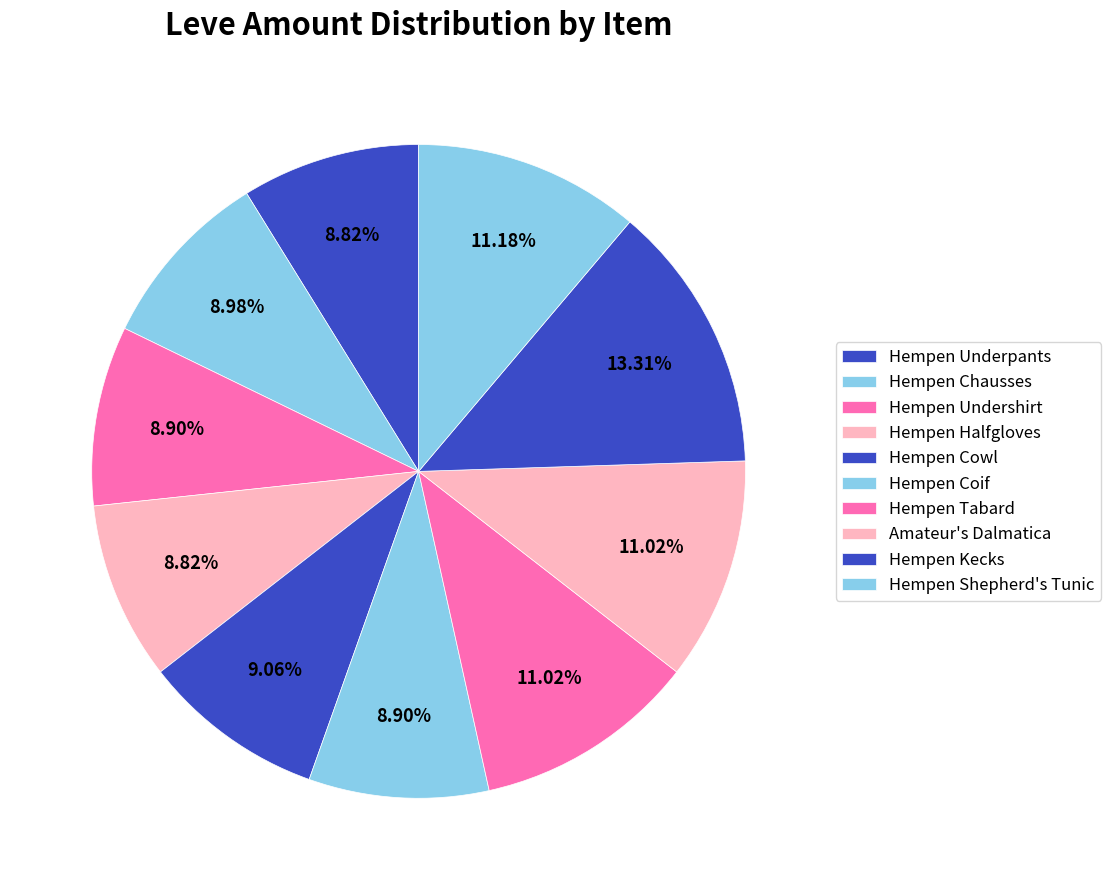

How many slices are in this pie chart?

10